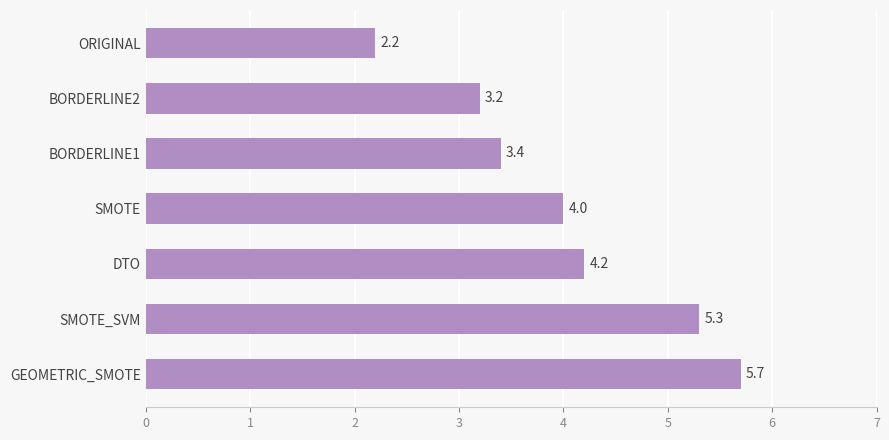

At which label is the value closest to 3?

BORDERLINE2